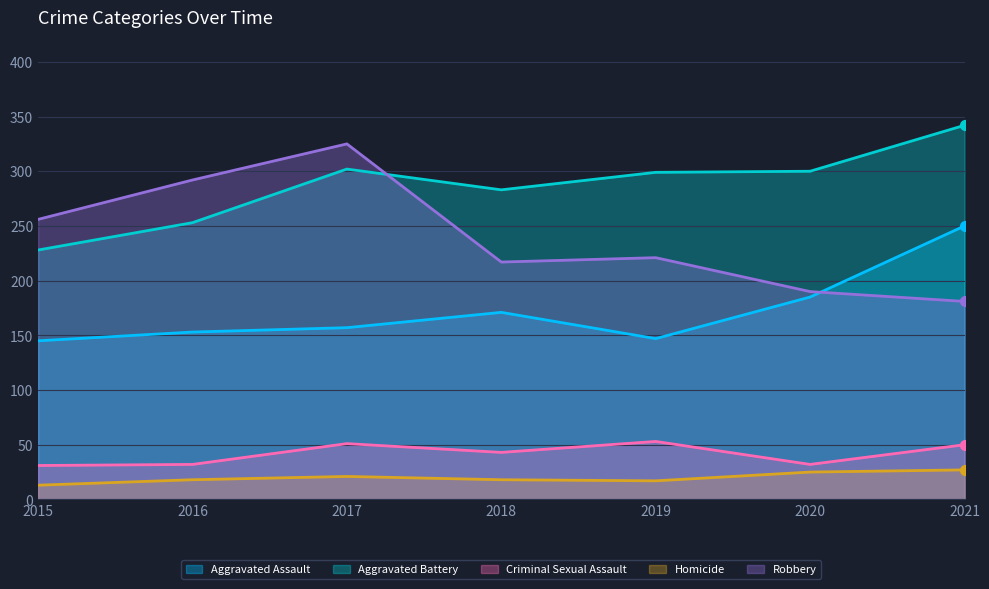

What are all the series names shown in the legend?

Aggravated Assault, Aggravated Battery, Criminal Sexual Assault, Homicide, Robbery